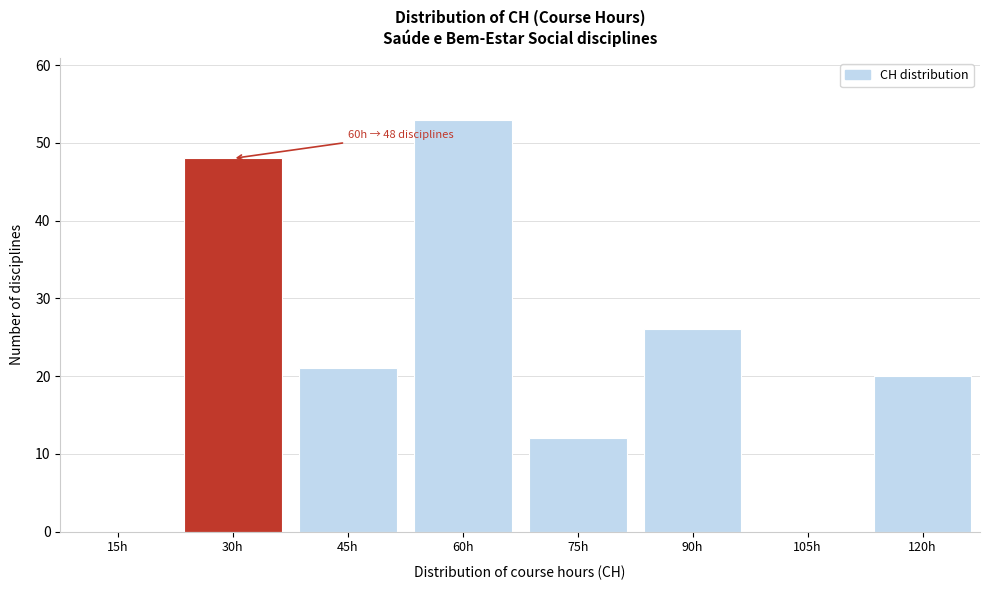

Reading left to right, extract all data points from this chart.

15h=0	30h=48	45h=21	60h=53	75h=12	90h=26	105h=0	120h=20